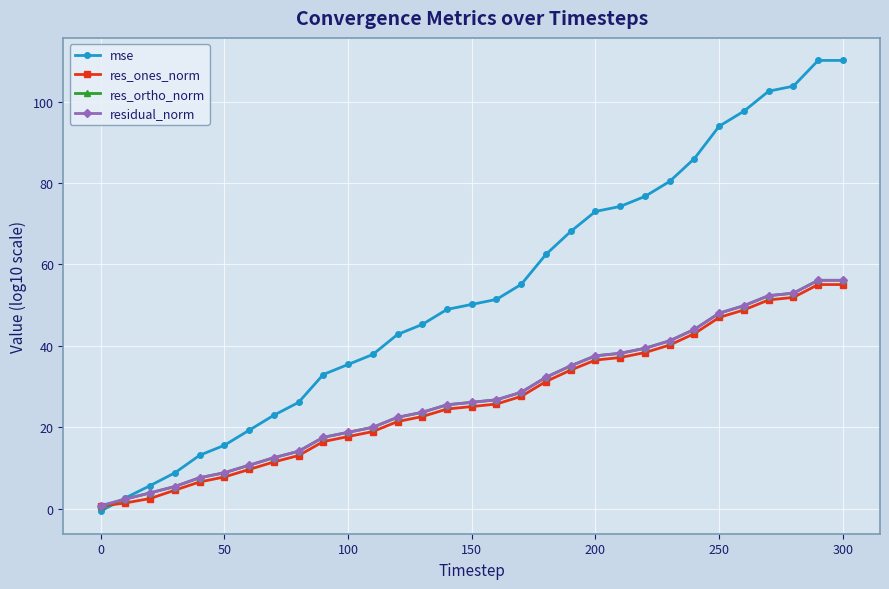

What is the greatest value displayed?

110.1